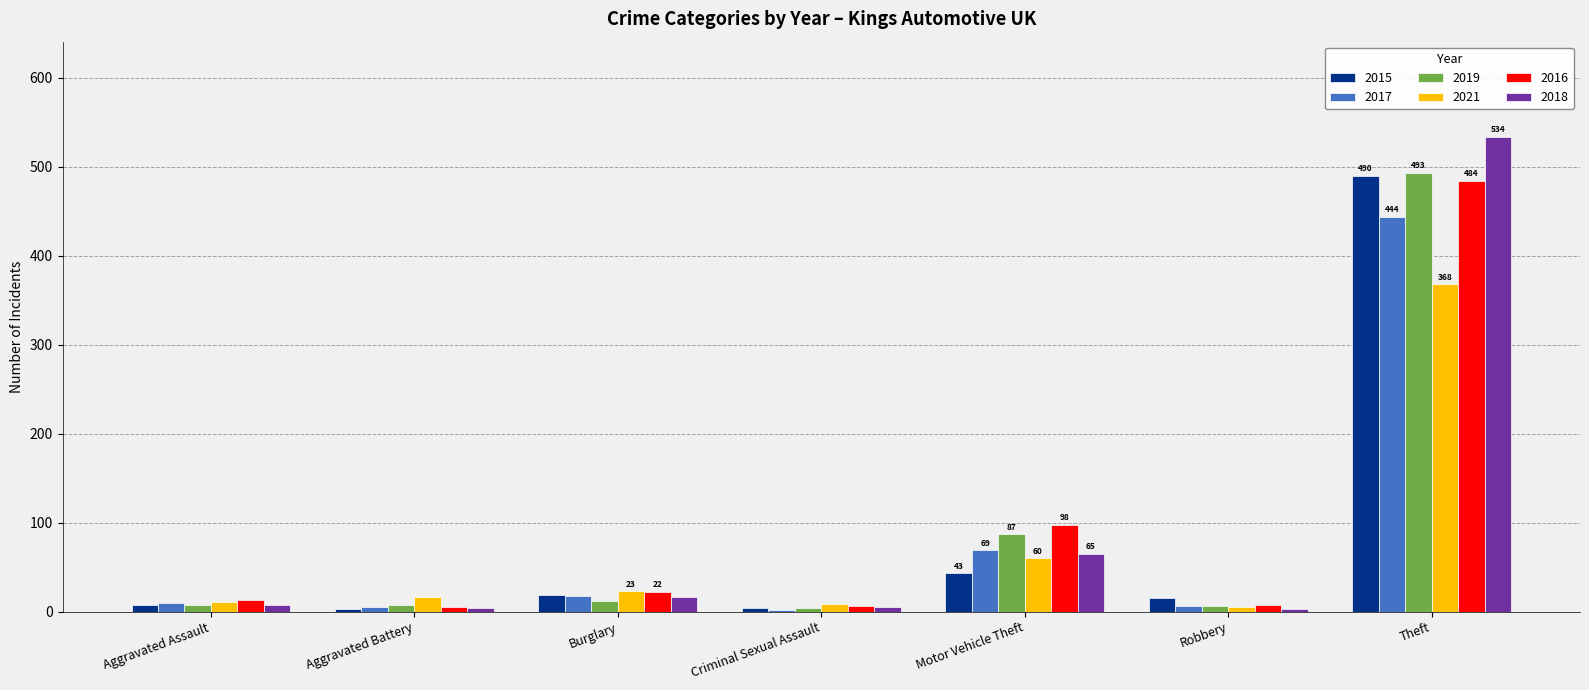

At which category is the sum across all series the highest?

Theft